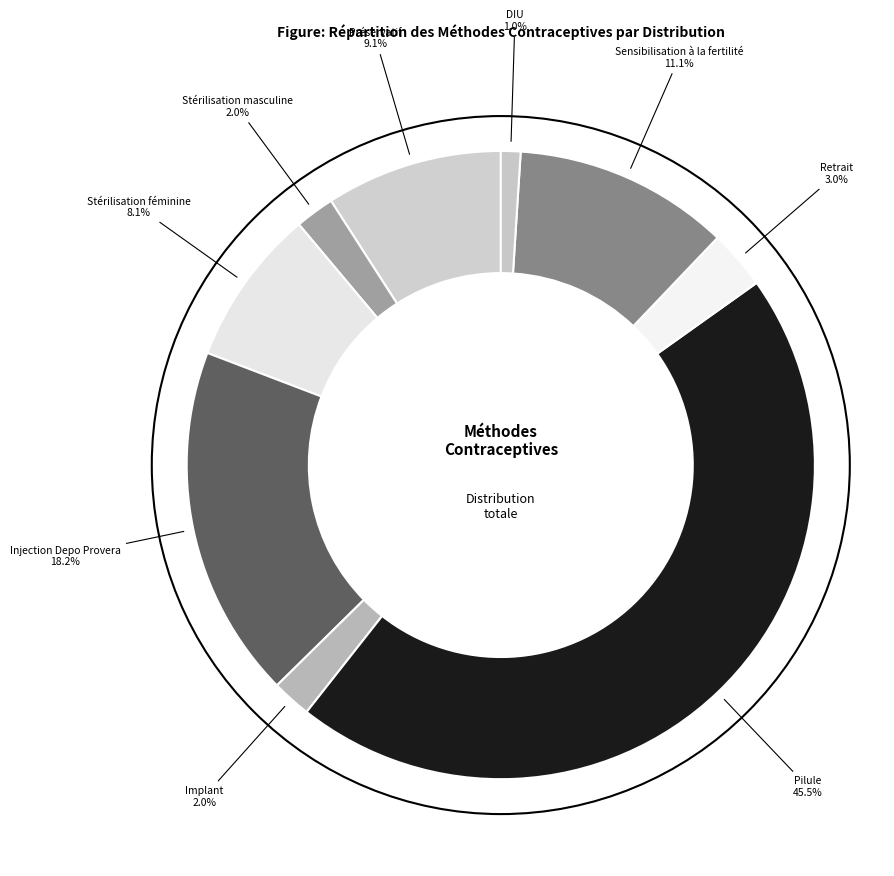

Which has a higher value, Pilule or Stérilisation féminine?

Pilule